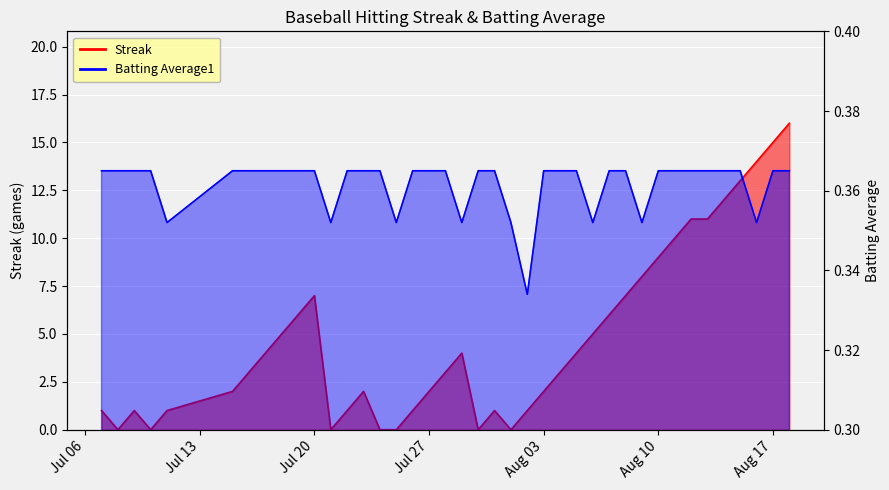

What is the value of the Batting Average1 point at the 19th from the left?

0.4